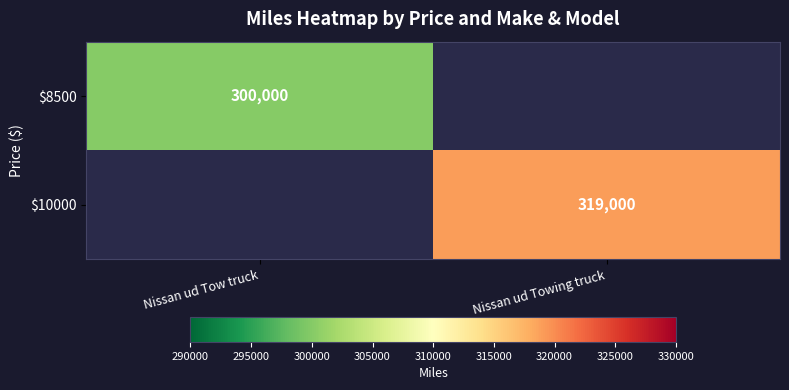

The $10000 series shows 573214 at Nissan ud Towing truck. True or false?

False